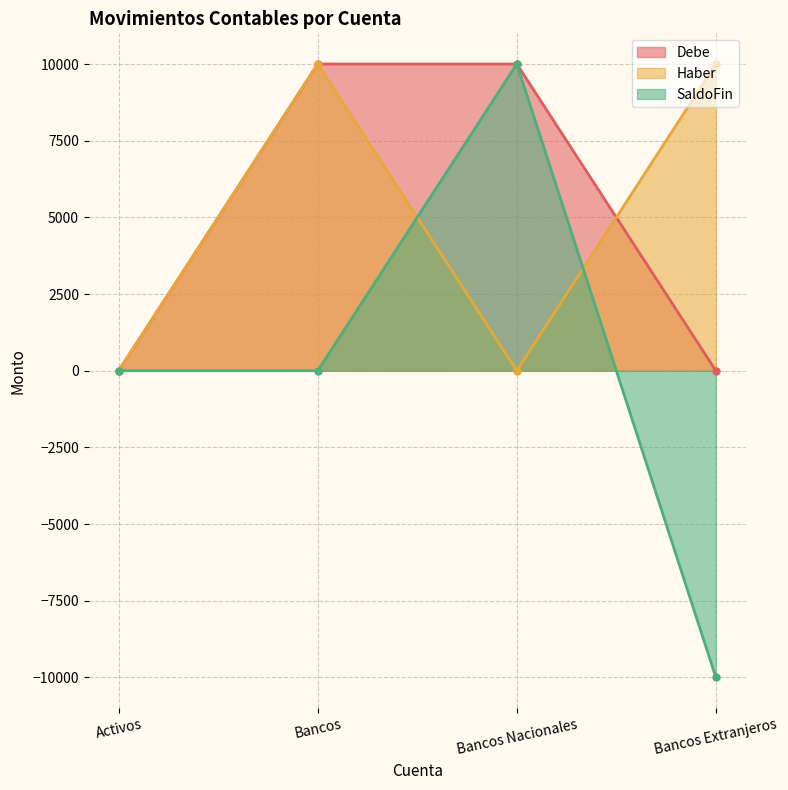

How many lines are shown in the chart?

3